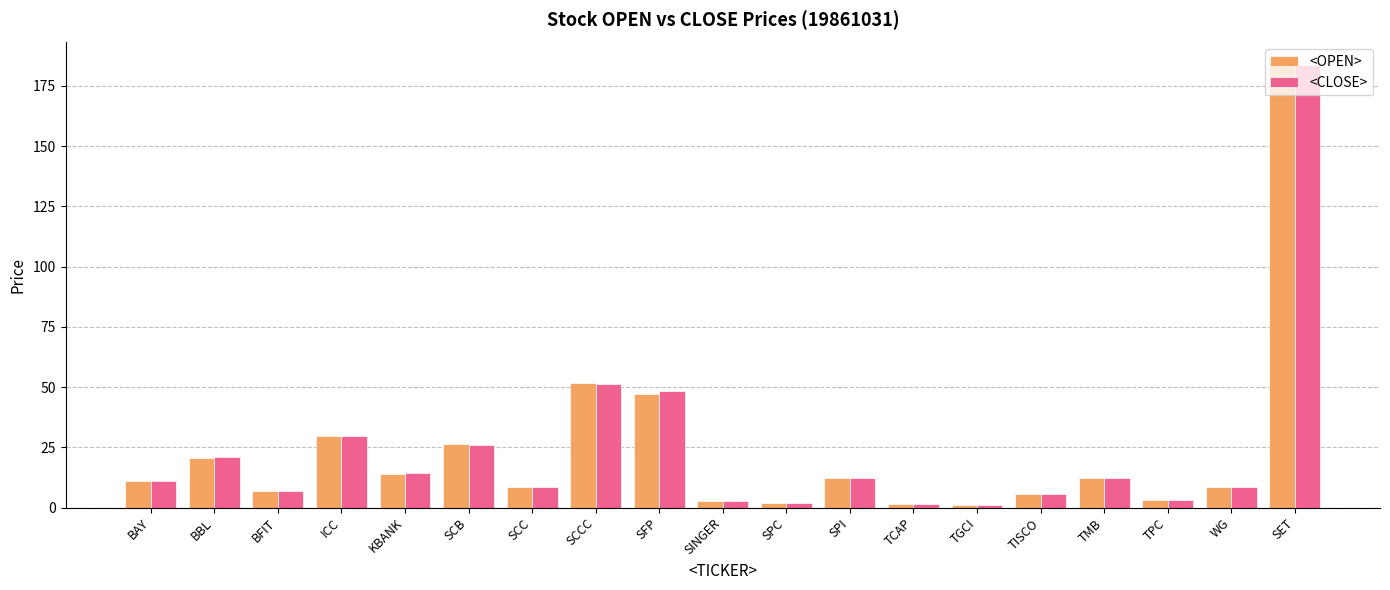

What is the label of the 10th bar from the right?

SINGER